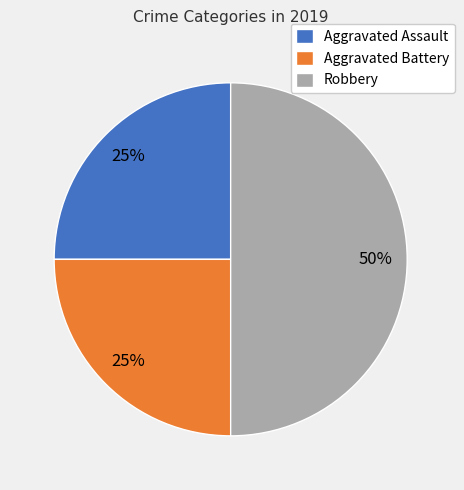

Combined, do Robbery and Aggravated Battery account for over 50%?

Yes